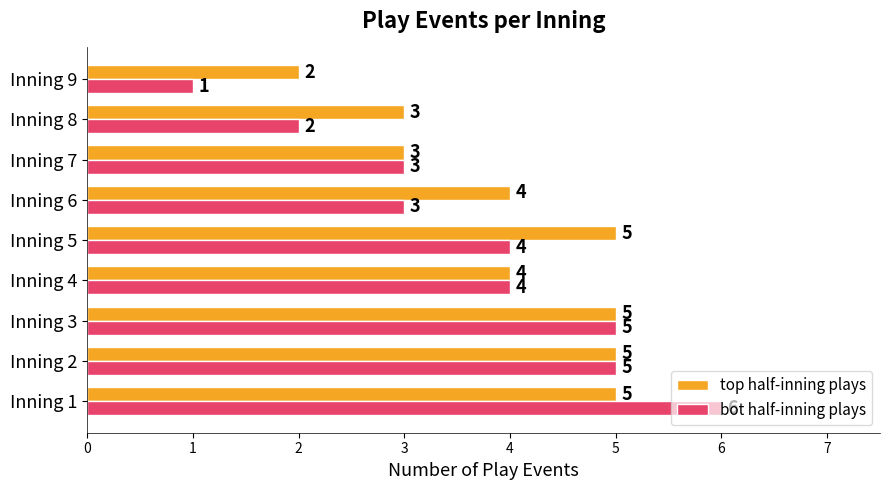

Rank the series at Inning 6 from lowest to highest value.

bot half-inning plays, top half-inning plays